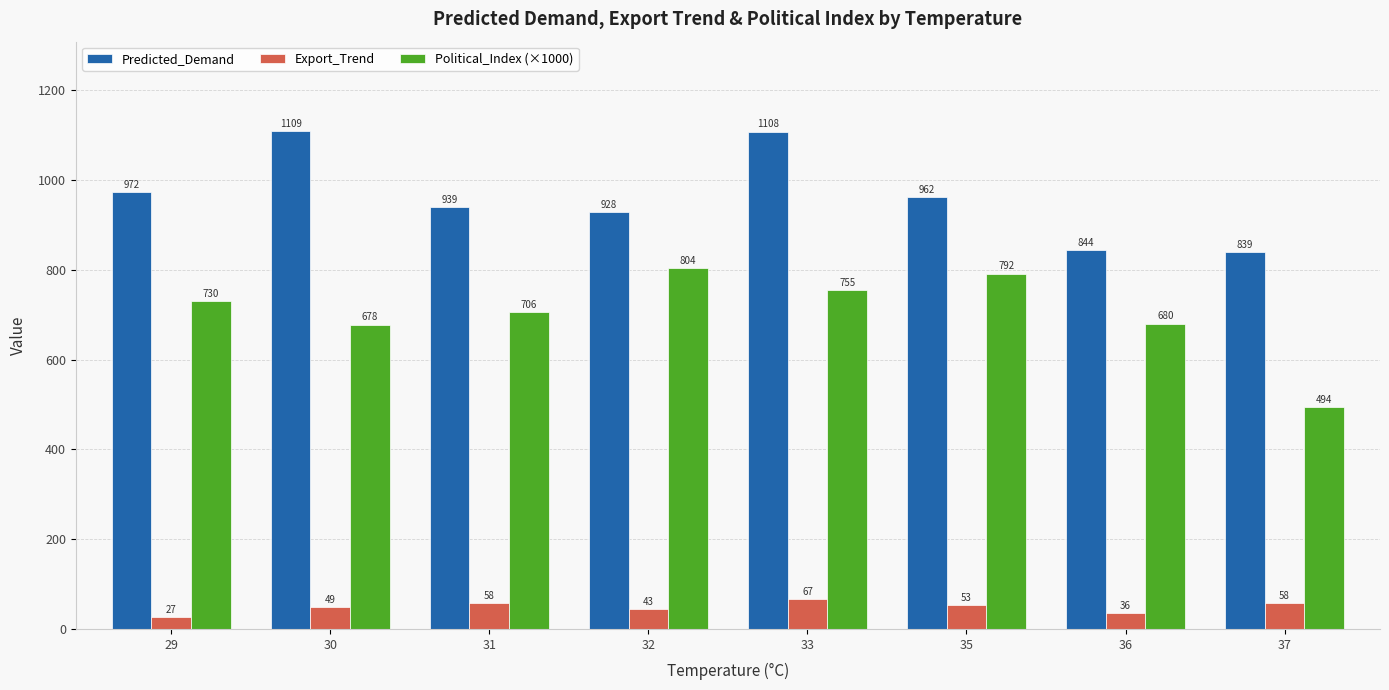

True or false: Predicted_Demand has a value of 928.3 at 32.

True